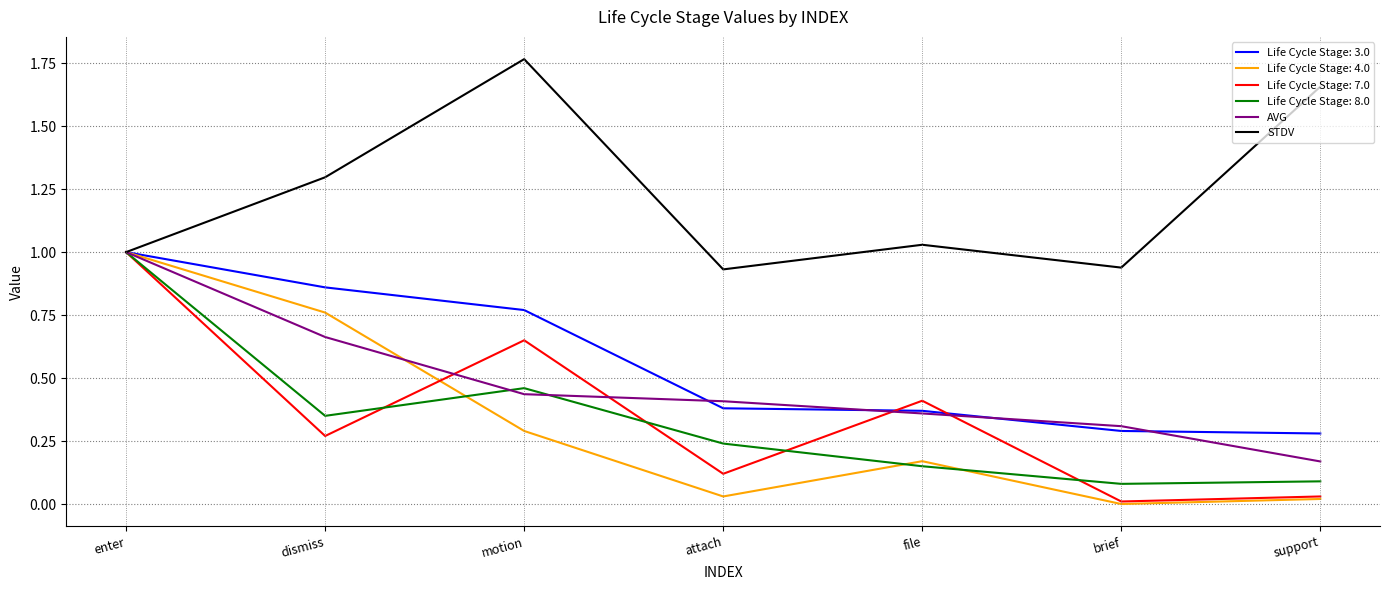

What is the sum of all AVG values?

3.3